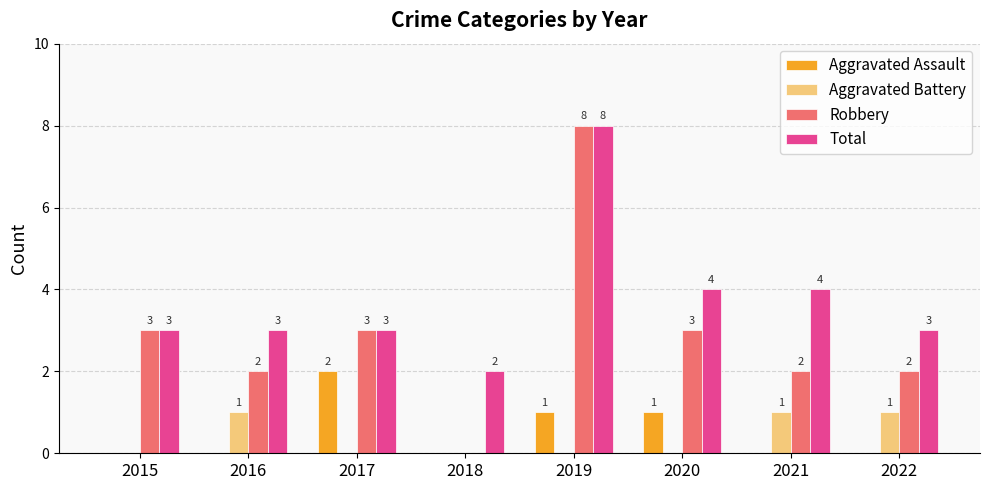

Count the Aggravated Assault values in the range 0 to 1.

7